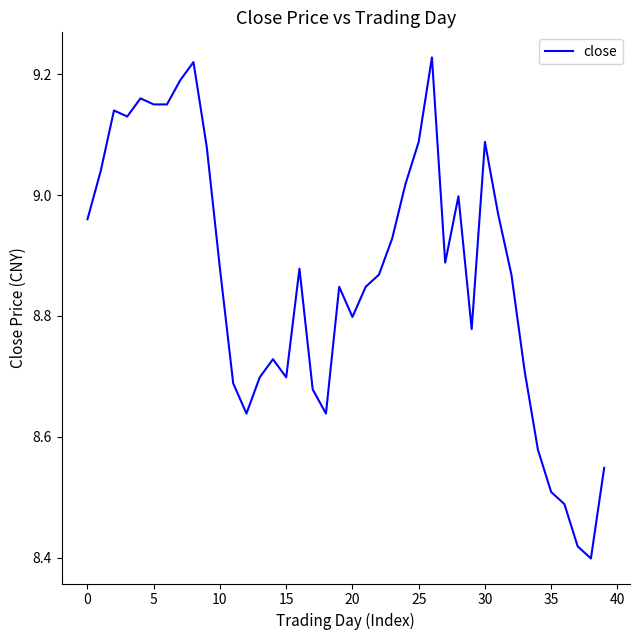

How many series are shown in this chart?

1